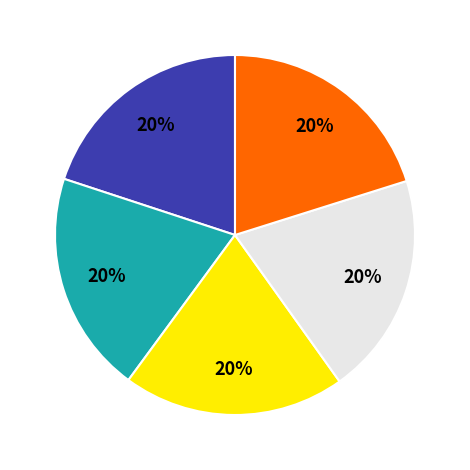

Does any single category account for the majority?

No